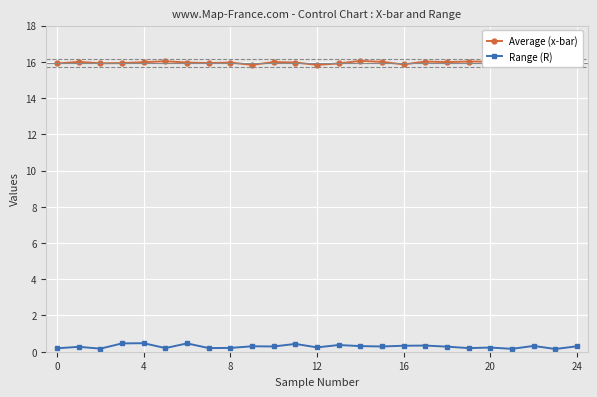

At how many categories does at least one series exceed 12?

25